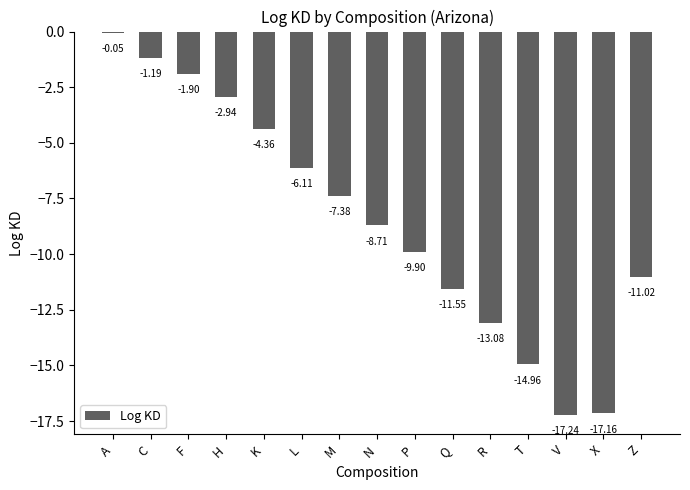

What is the change in value from M to Z?

-3.6